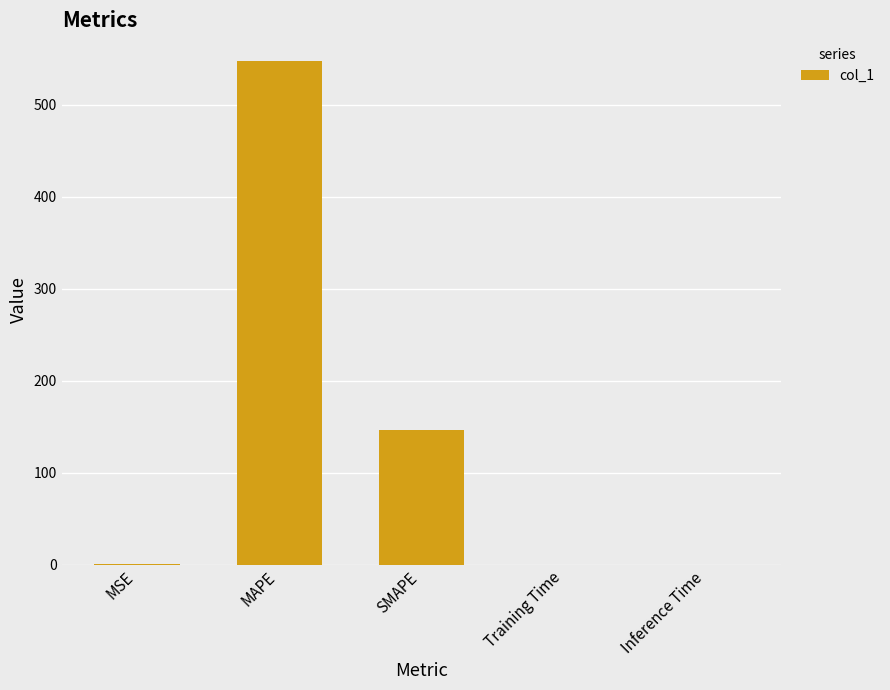

Which category has the highest value across all series?

MAPE